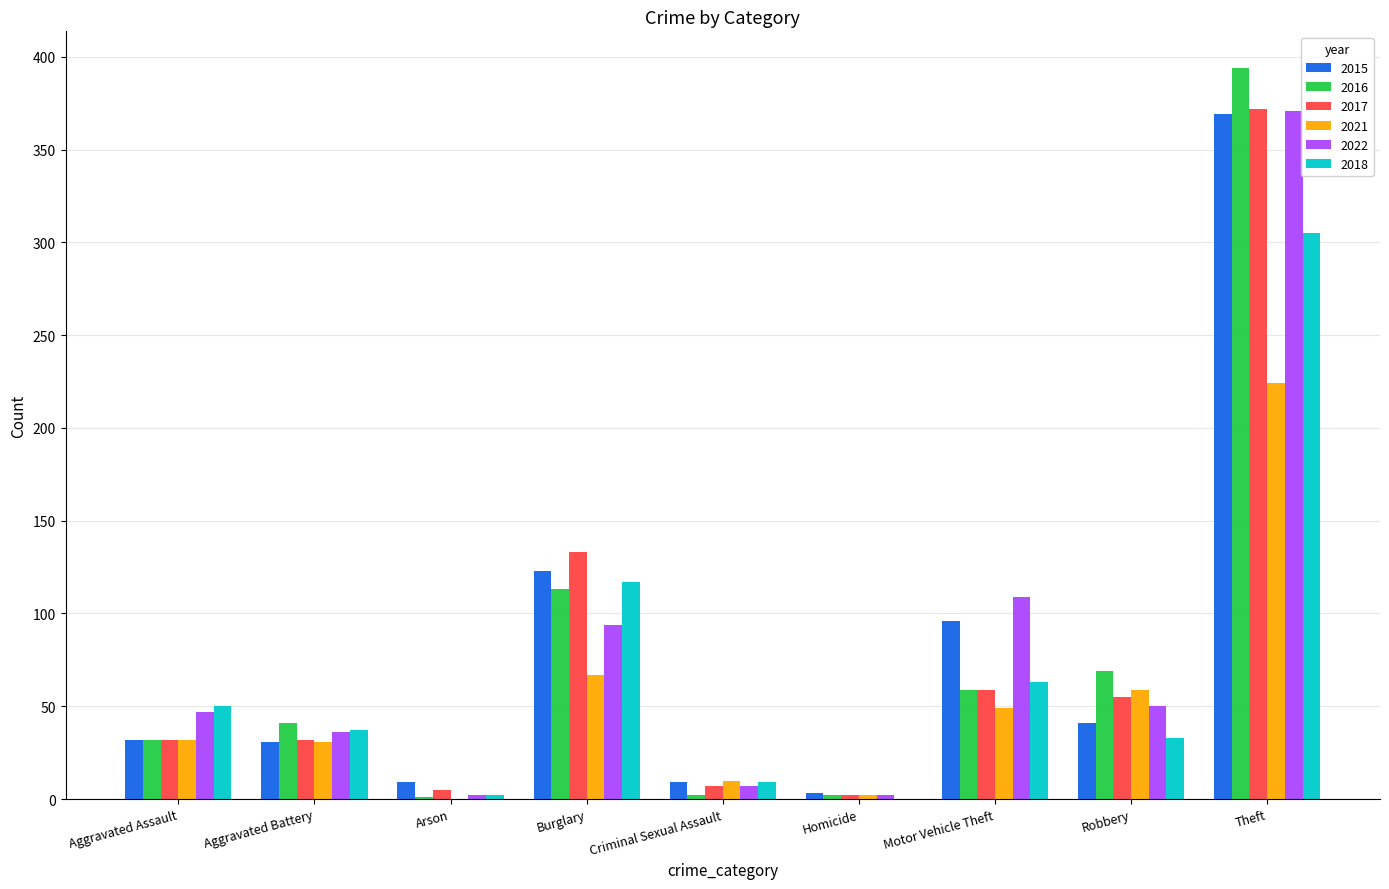

At which label is 2022 closest to 186?

Motor Vehicle Theft